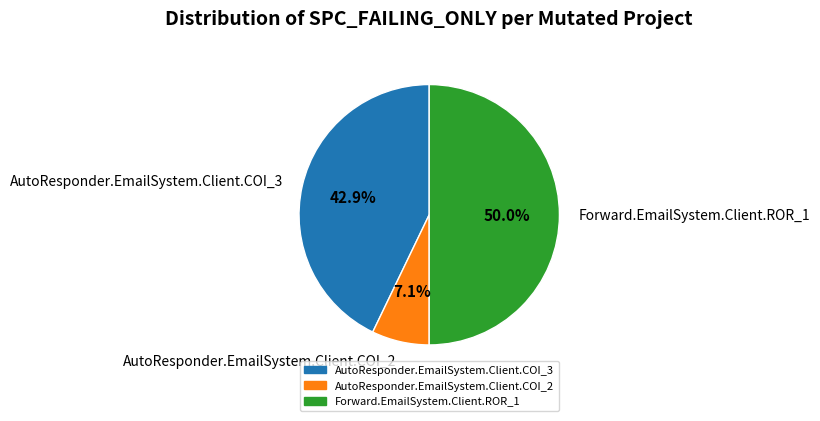

What percentage is the Forward.EmailSystem.Client.ROR_1 slice, to the nearest percent?

50%